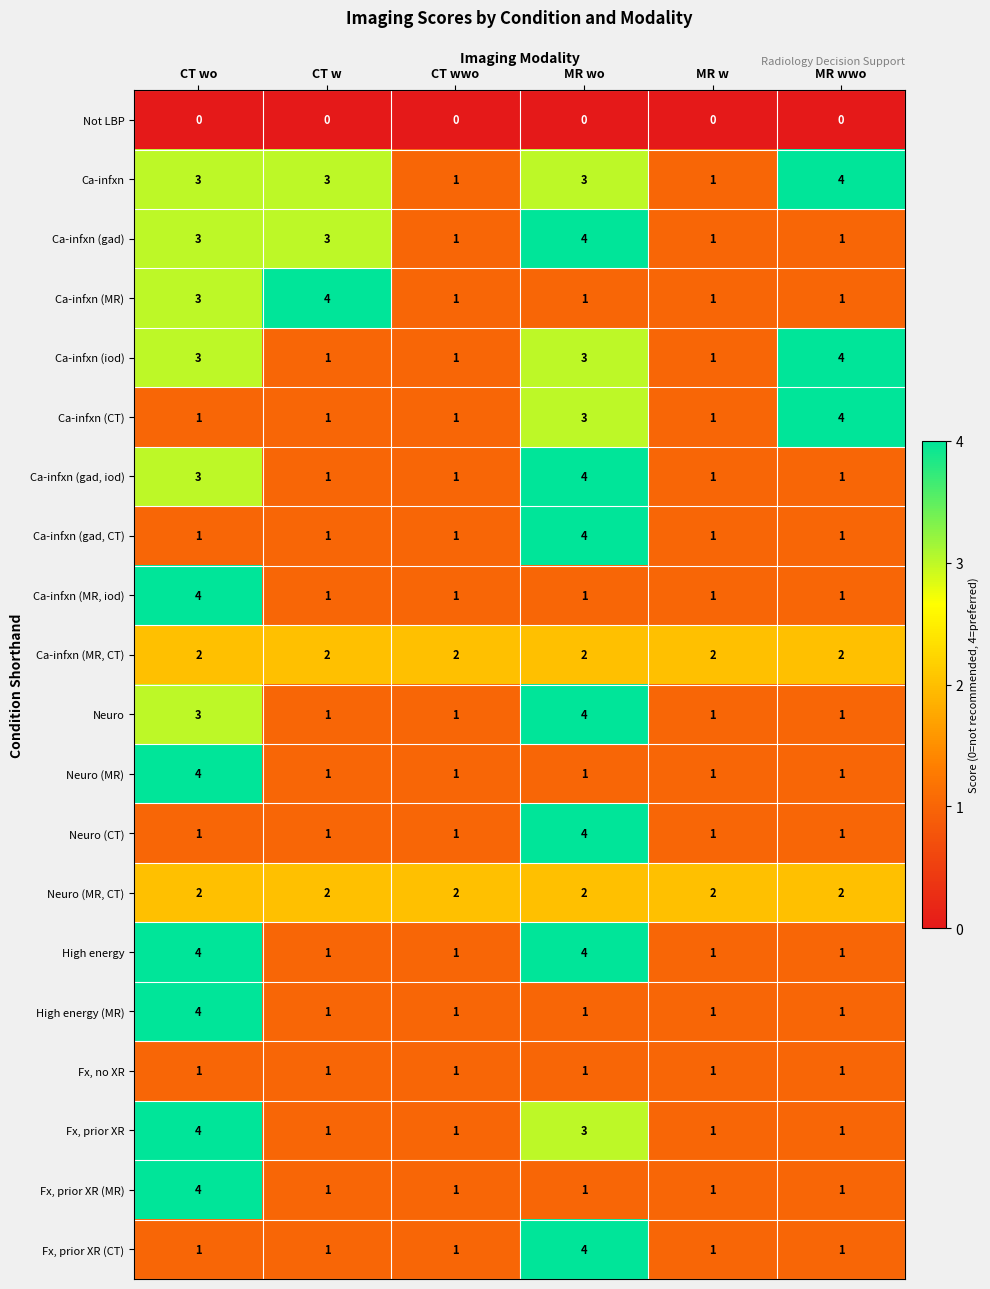

What is the difference between the maximum and minimum values in the Neuro (CT) series?

3